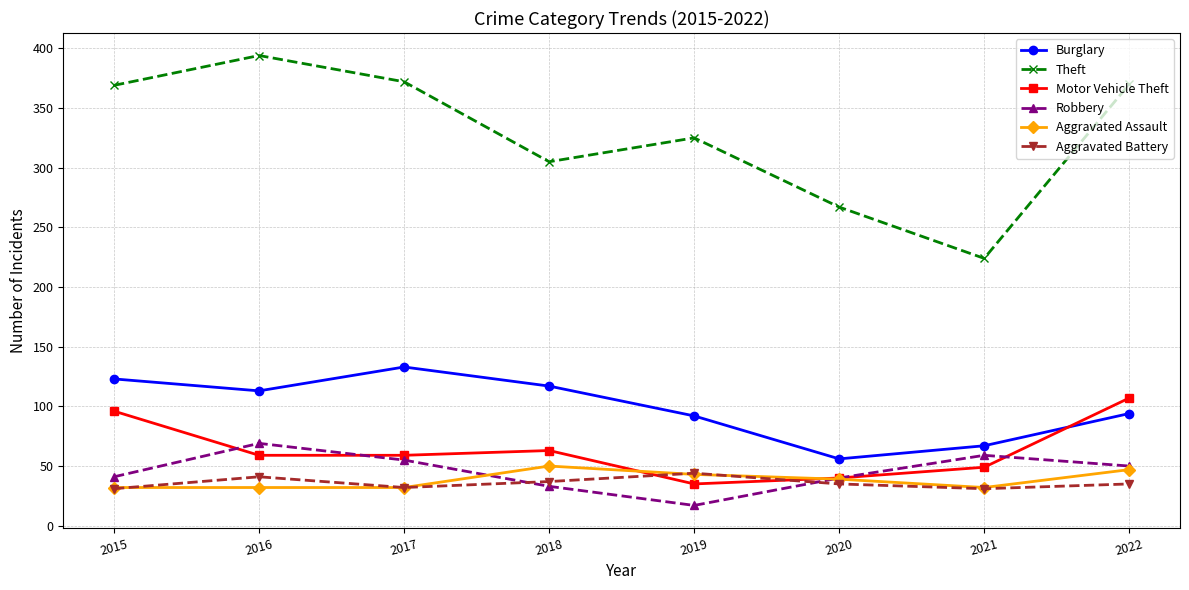

Which category has the highest value across all series?

2016